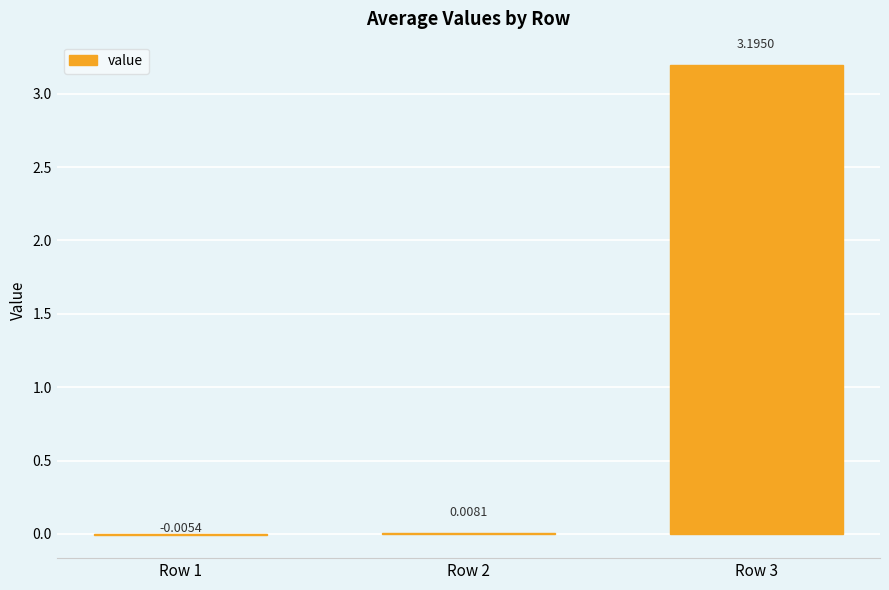

At which category does the chart reach its peak across all series?

Row 3